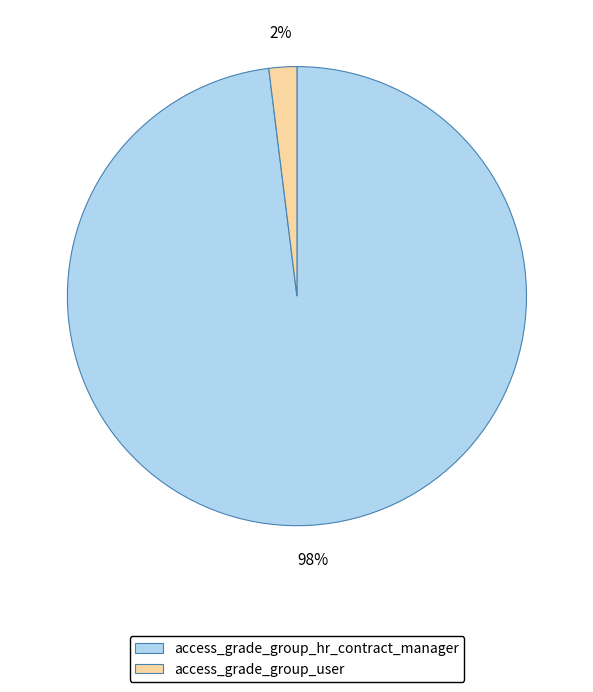

How many slices are in this pie chart?

2